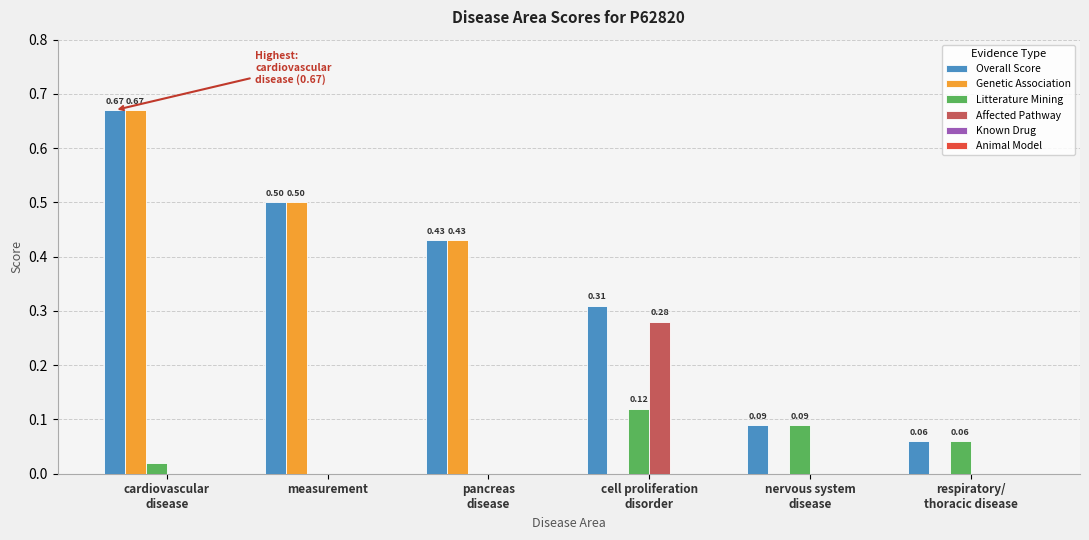

What is the total value across all series at nervous system
disease?

0.2